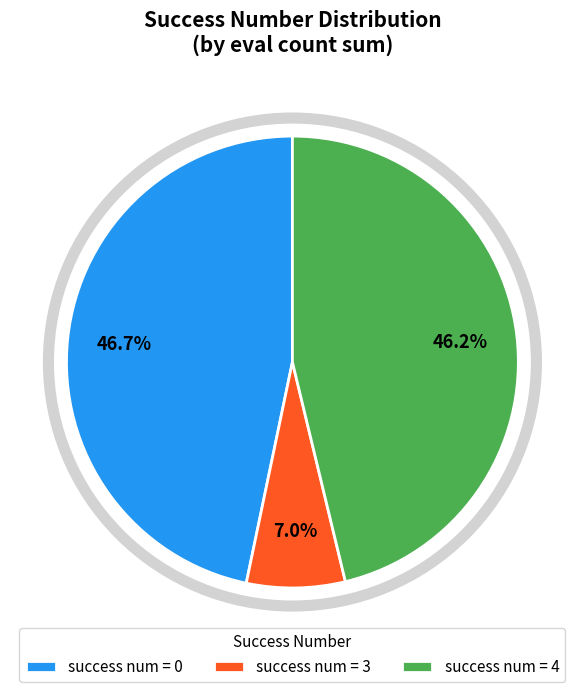

What is the smallest slice in the pie chart?

success num = 3